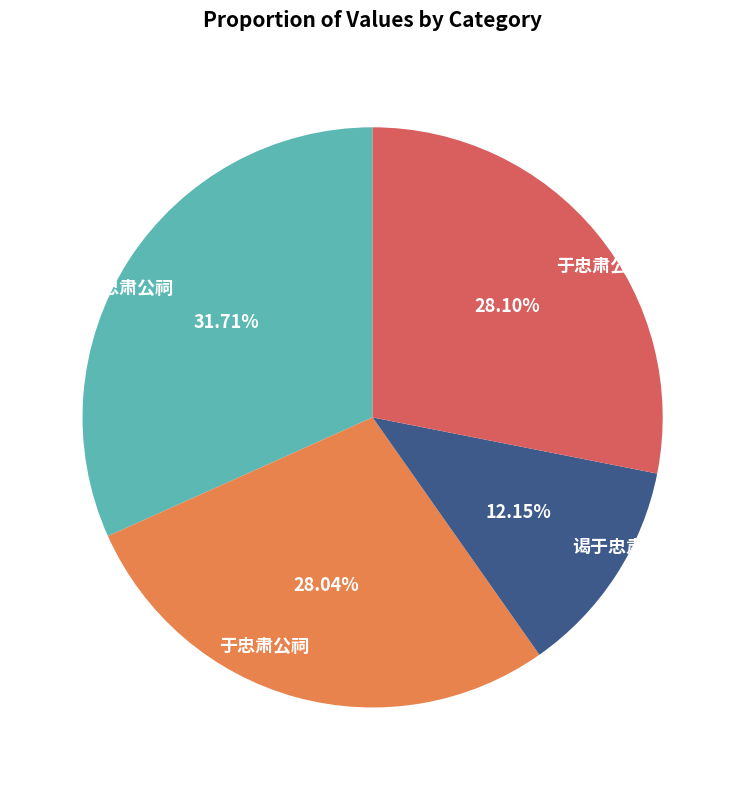

Is there any slice that represents more than half of the pie?

No